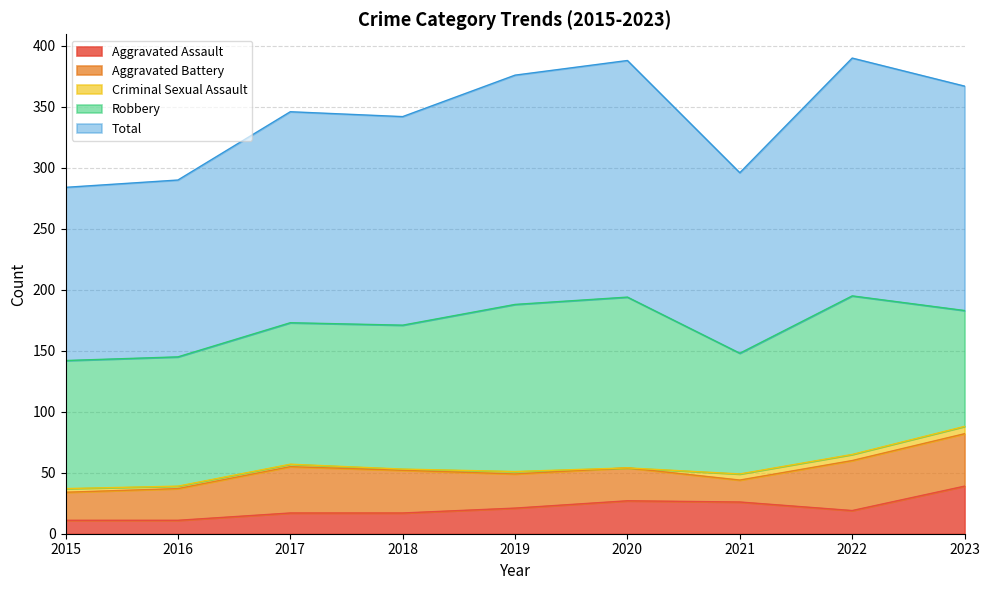

Reading left to right, list all the values displayed in this chart.

Aggravated Assault: 2015=11	2016=11	2017=17	2018=17	2019=21	2020=27	2021=26	2022=19	2023=39
Aggravated Battery: 2015=23	2016=26	2017=38	2018=35	2019=28	2020=27	2021=18	2022=41	2023=43
Criminal Sexual Assault: 2015=3	2016=2	2017=2	2018=1	2019=2	2020=0	2021=5	2022=5	2023=6
Robbery: 2015=105	2016=106	2017=116	2018=118	2019=137	2020=140	2021=99	2022=130	2023=95
Total: 2015=142	2016=145	2017=173	2018=171	2019=188	2020=194	2021=148	2022=195	2023=184